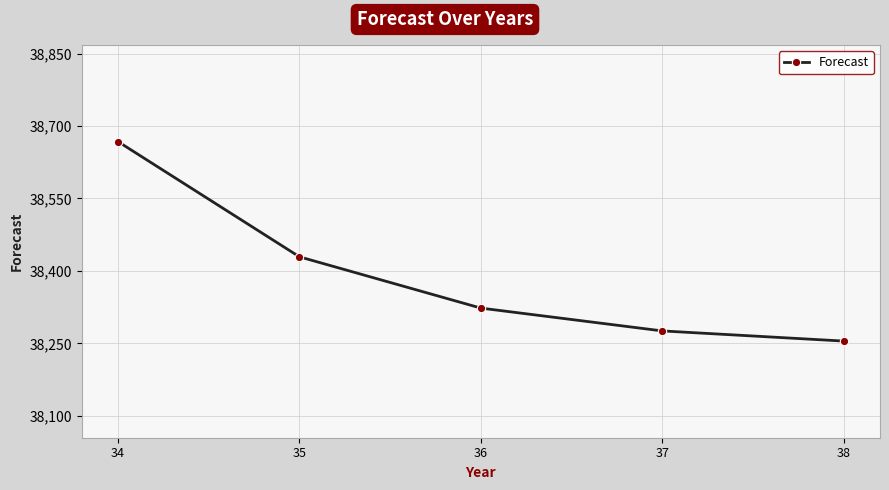

List the labels in order of value, smallest first.

38, 37, 36, 35, 34